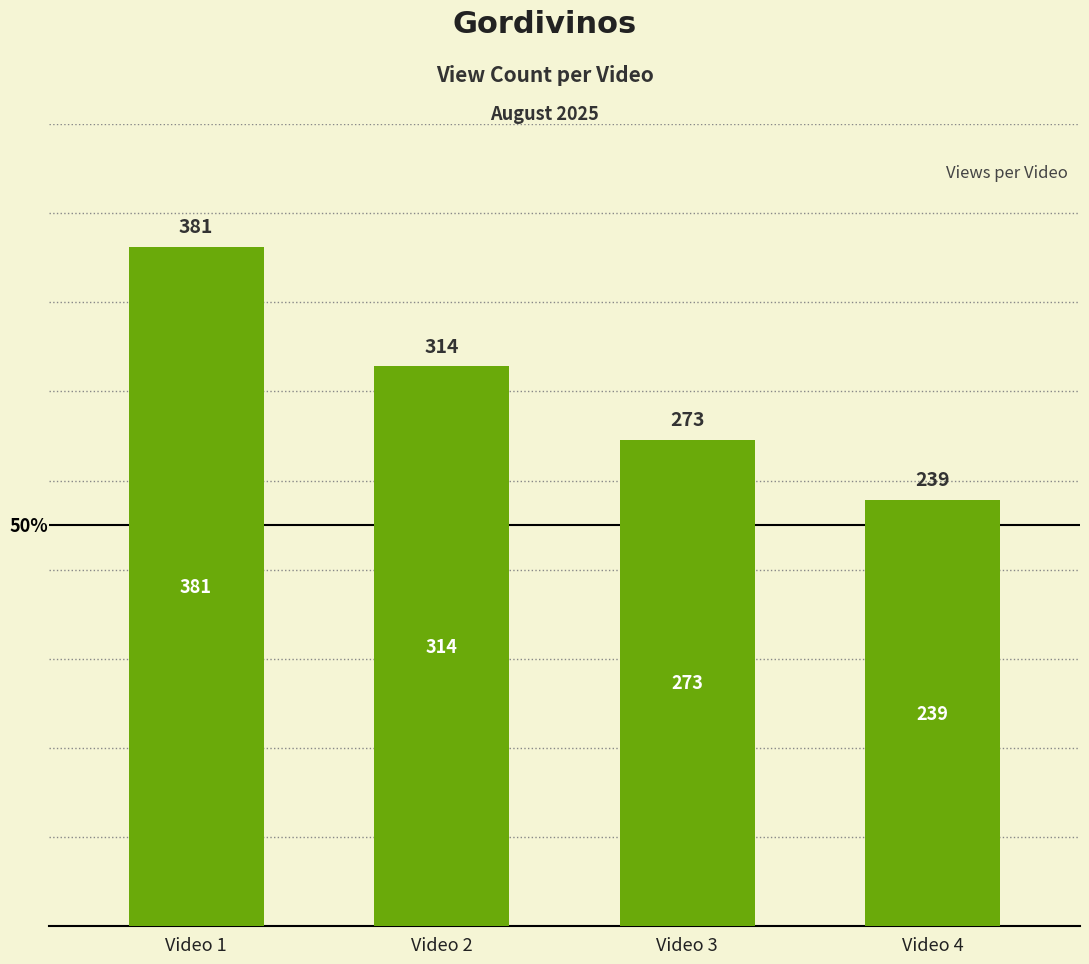

Reading left to right, list all the values displayed in this chart.

Video 1=381	Video 2=314	Video 3=273	Video 4=239